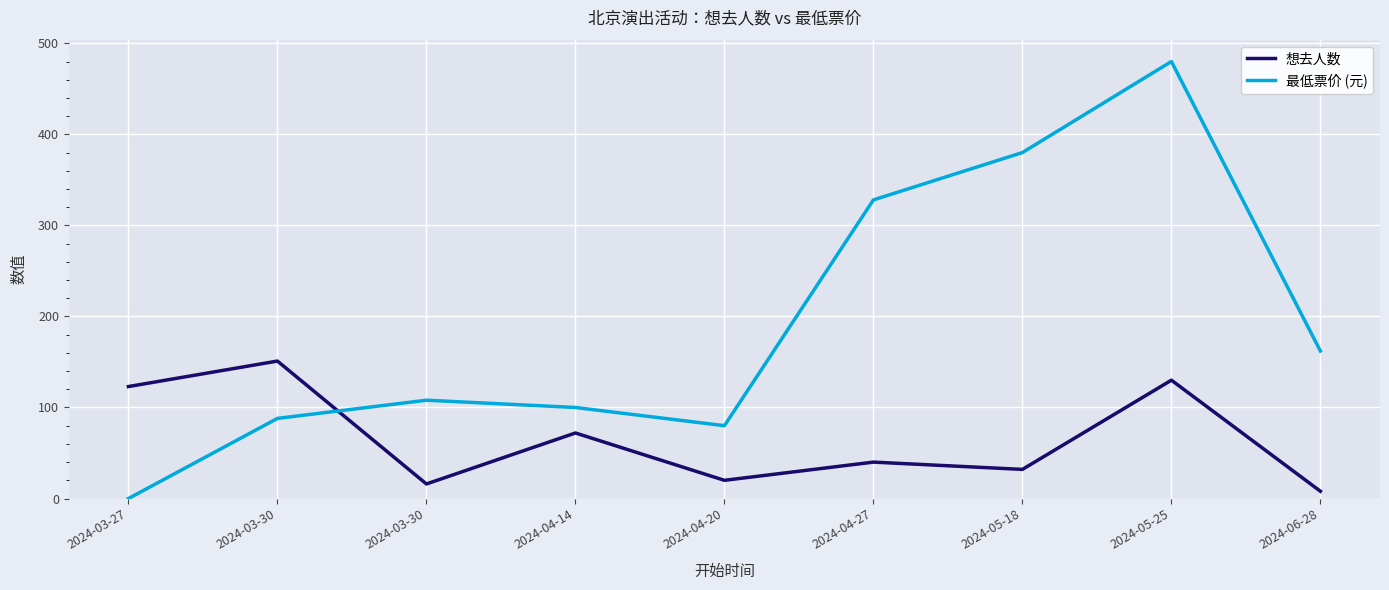

What is the lowest value of the 想去人数 series?

8